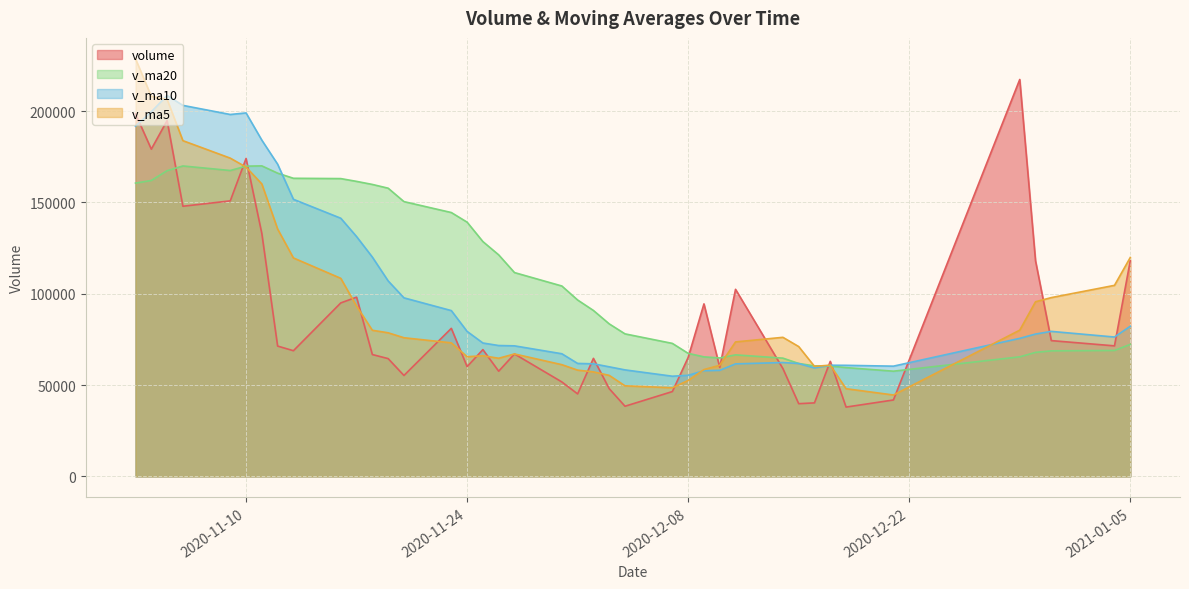

What is the approximate value of v_ma5 at 2020-11-04?

208047.7